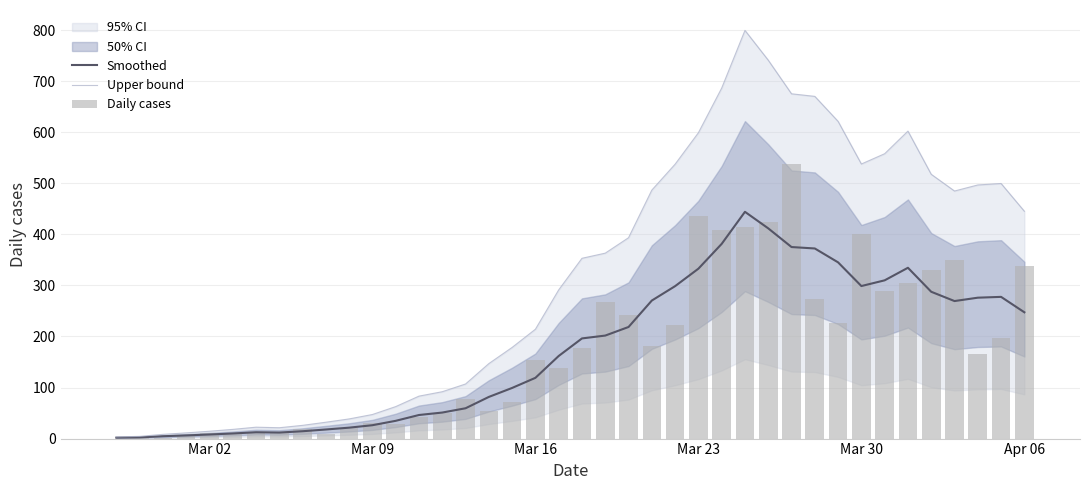

What is the average value of the Daily cases series?

173.5